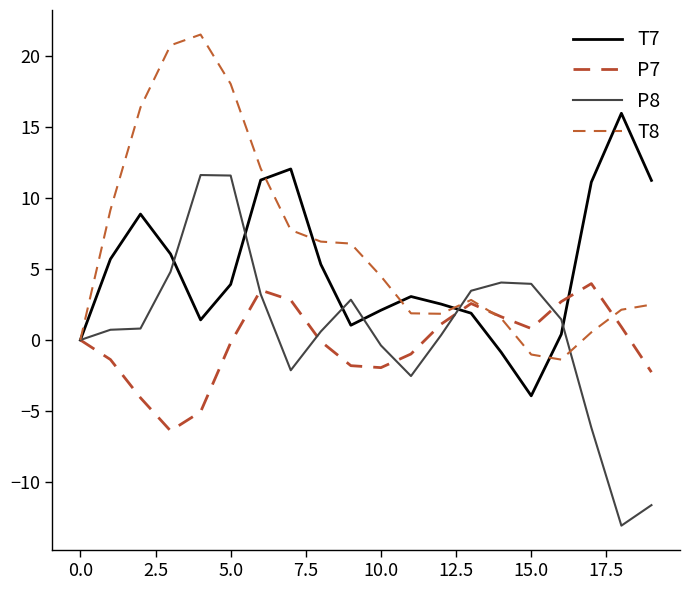

How many interior local valleys does the T7 series have?

3